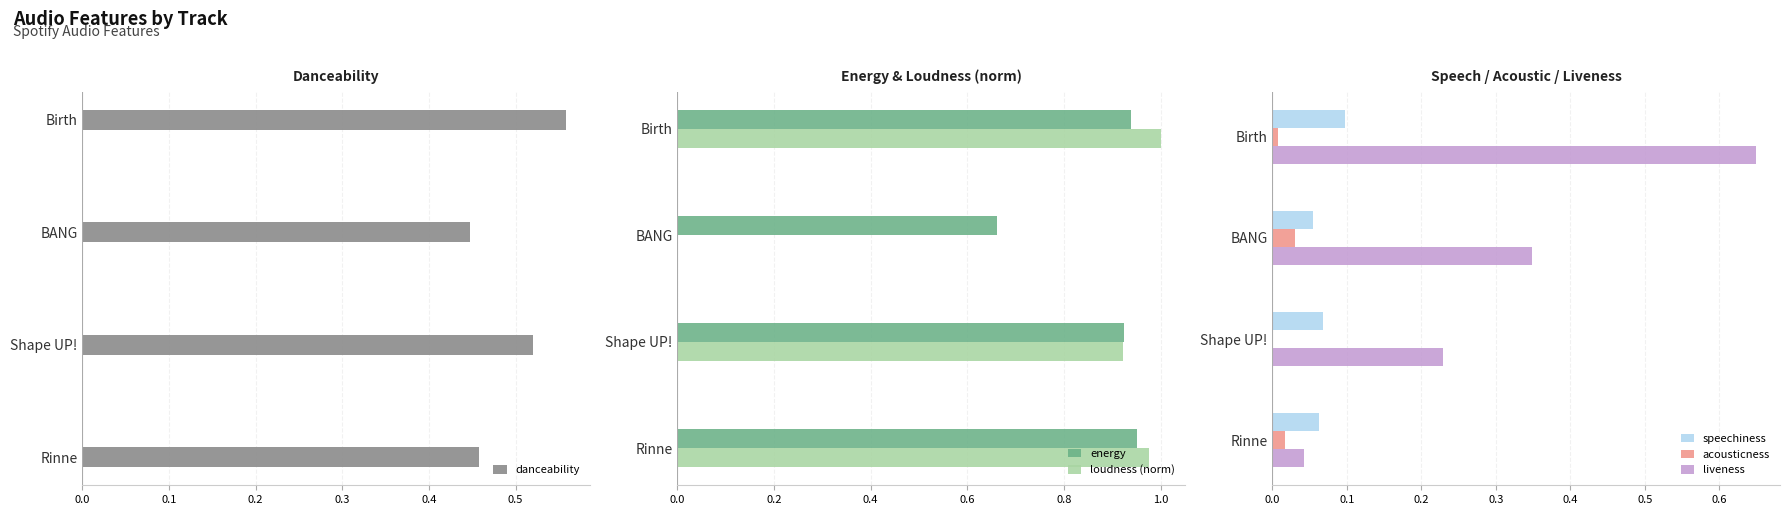

Is it true that danceability equals 0.2 at 0.0?

False